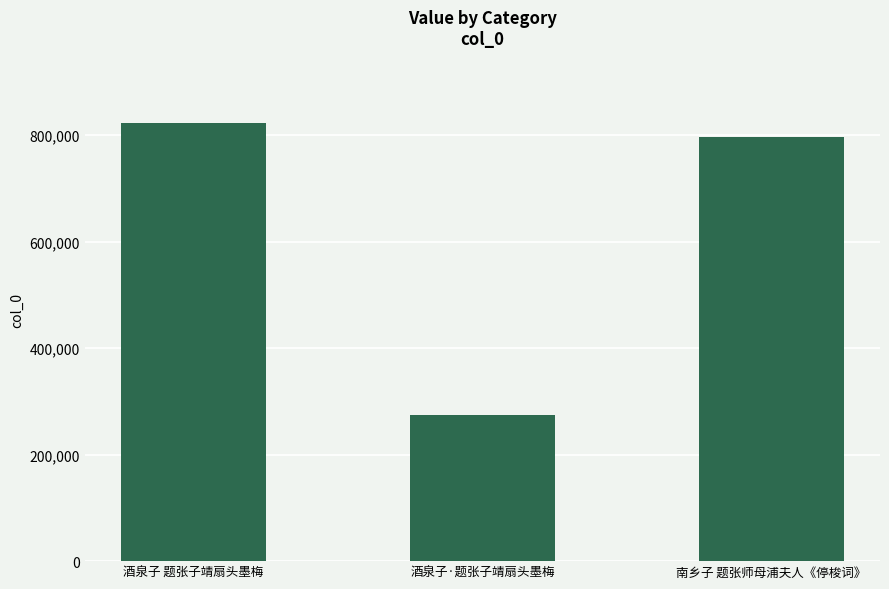

What is the sum of the values at 南乡子 题张师母浦夫人《停梭词》 and 酒泉子 题张子靖扇头墨梅?

1617949